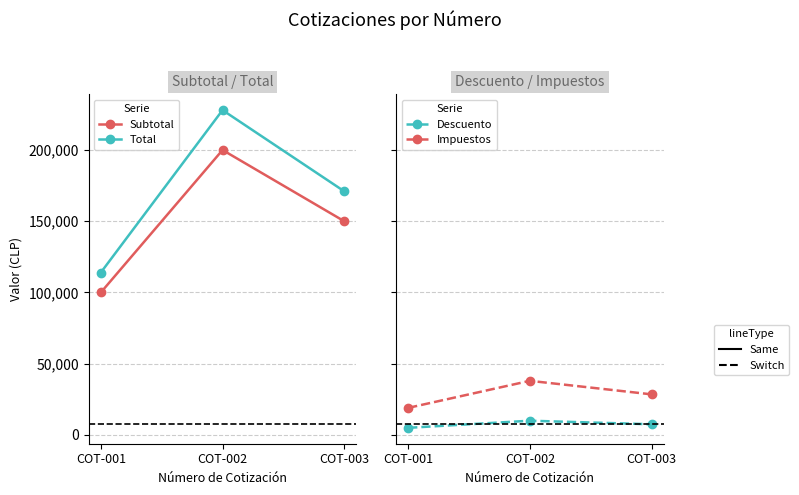

What is the maximum value shown in the chart?

228000